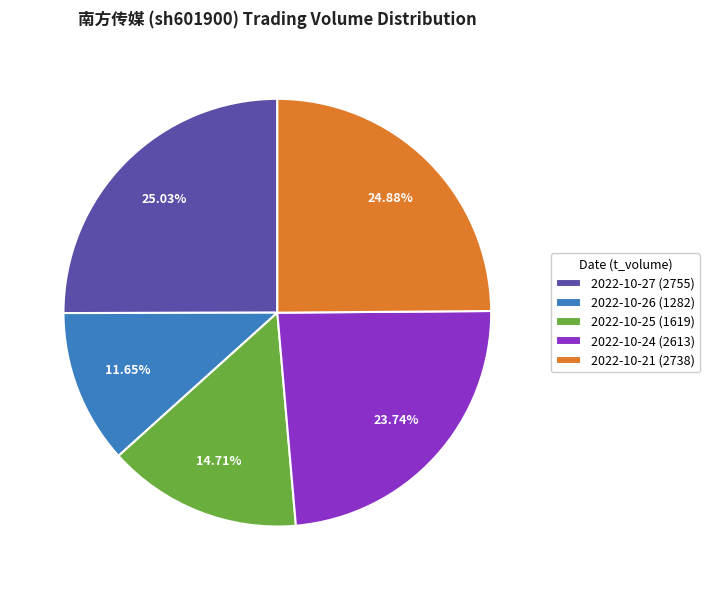

To the nearest percent, what is the difference between the 2022-10-27 and 2022-10-26 slice percentages?

13%